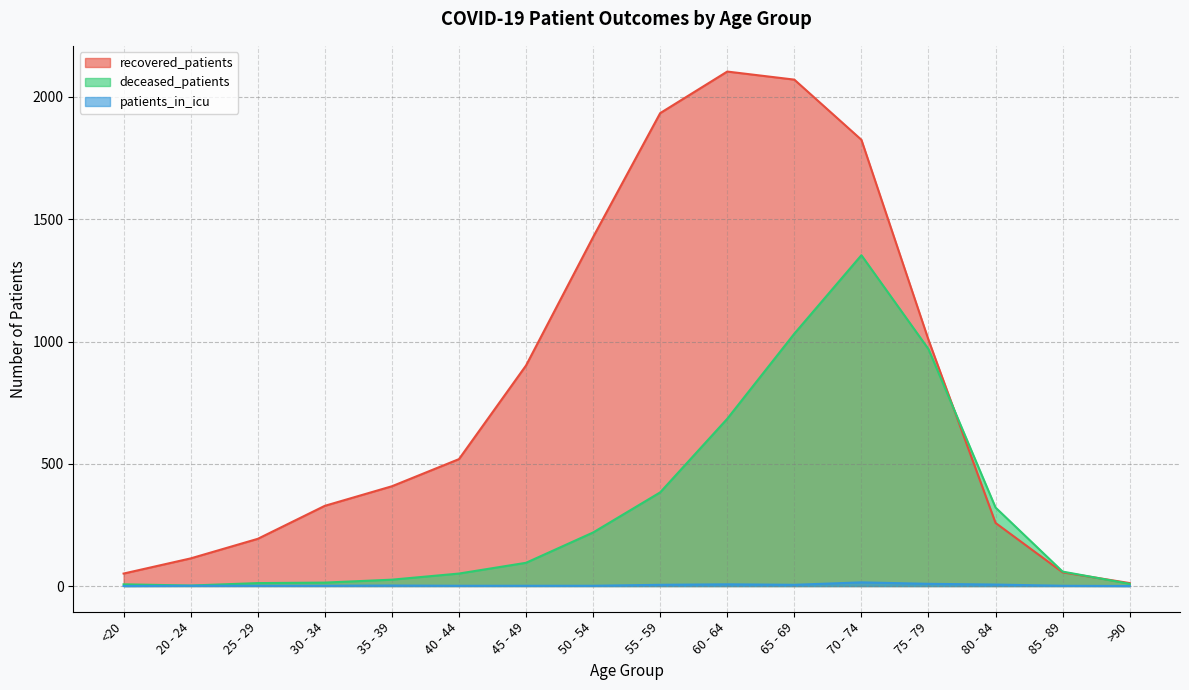

Rank the series by their maximum value, from highest to lowest.

recovered_patients, deceased_patients, patients_in_icu